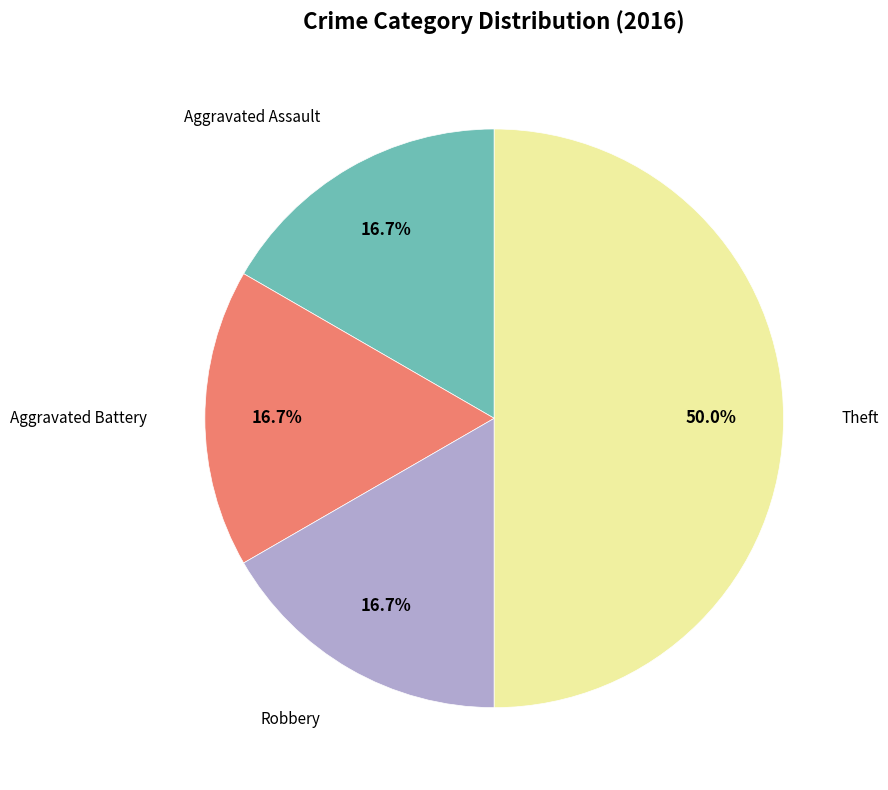

To the nearest percent, what is the average slice percentage?

25%